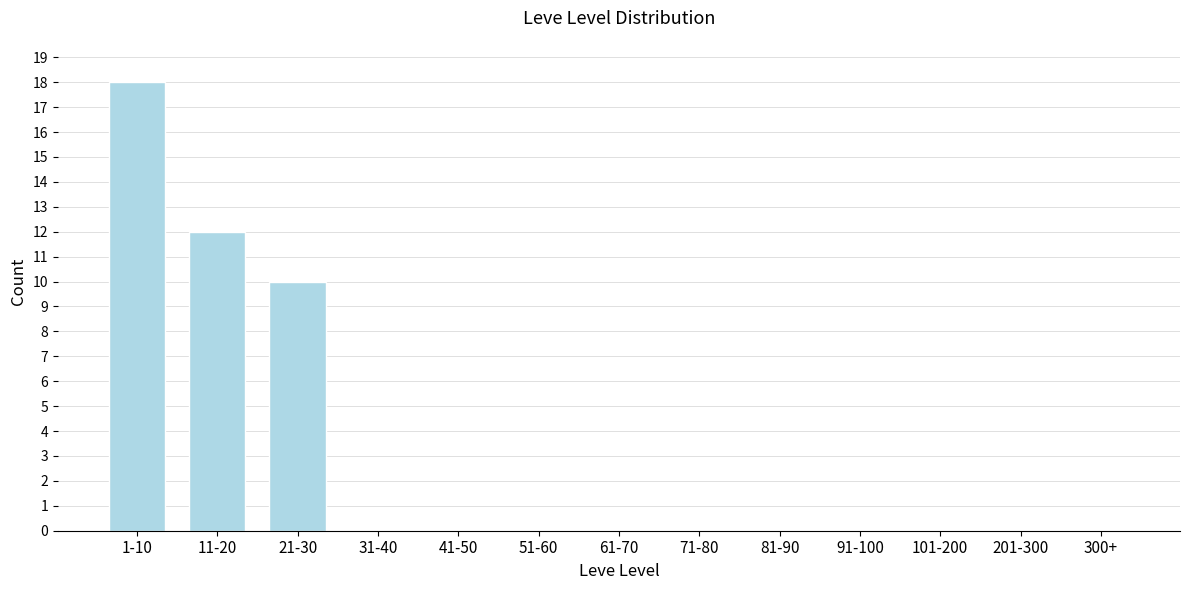

Reading right to left, extract all data points from this chart.

300+=0	201-300=0	101-200=0	91-100=0	81-90=0	71-80=0	61-70=0	51-60=0	41-50=0	31-40=0	21-30=10	11-20=12	1-10=18